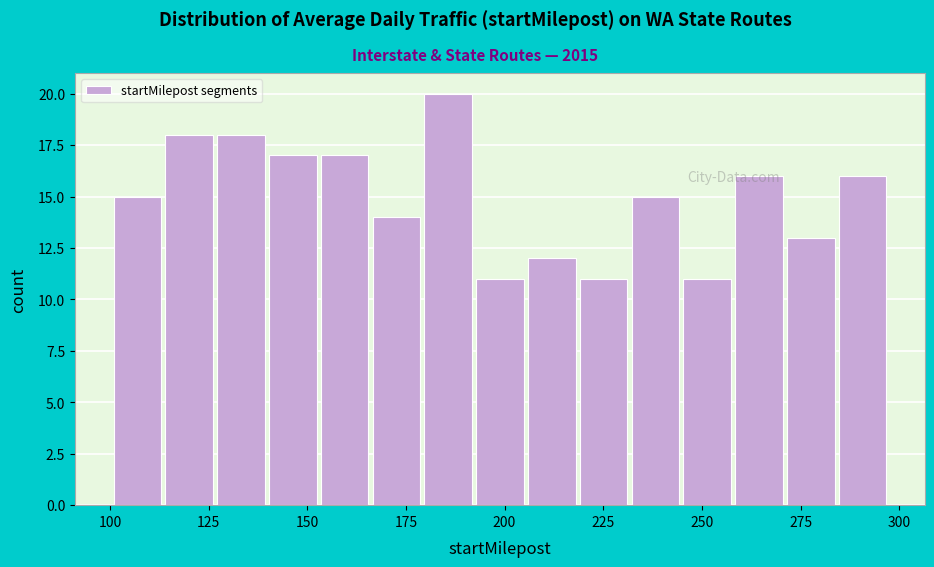

Read against the x-axis, roughly where is the centre of the tallest bar?

185